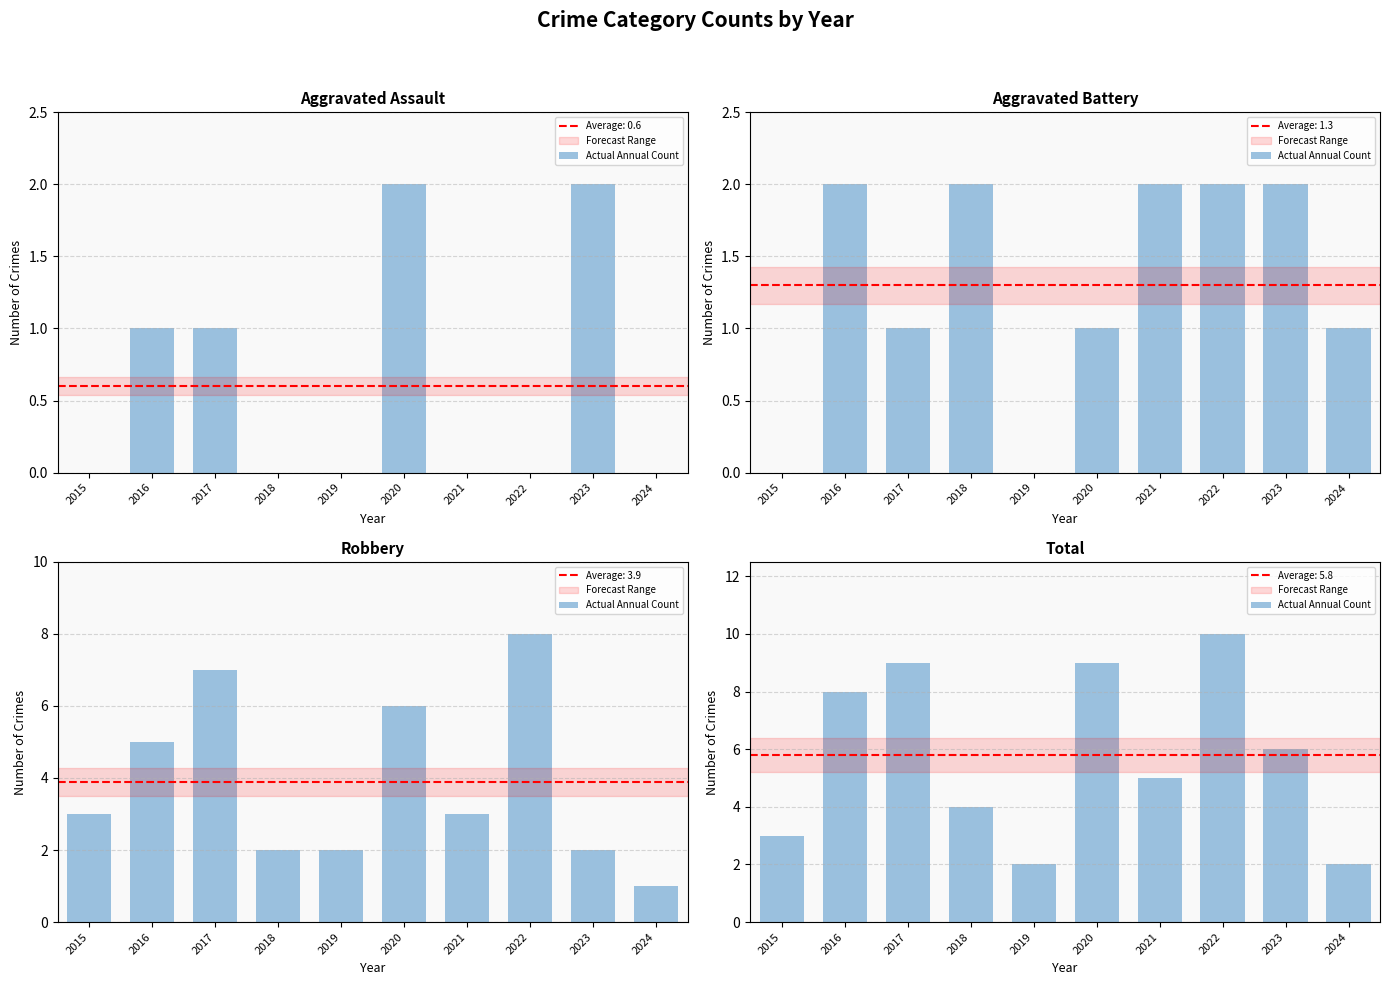

At which label is the value closest to 6?

2023